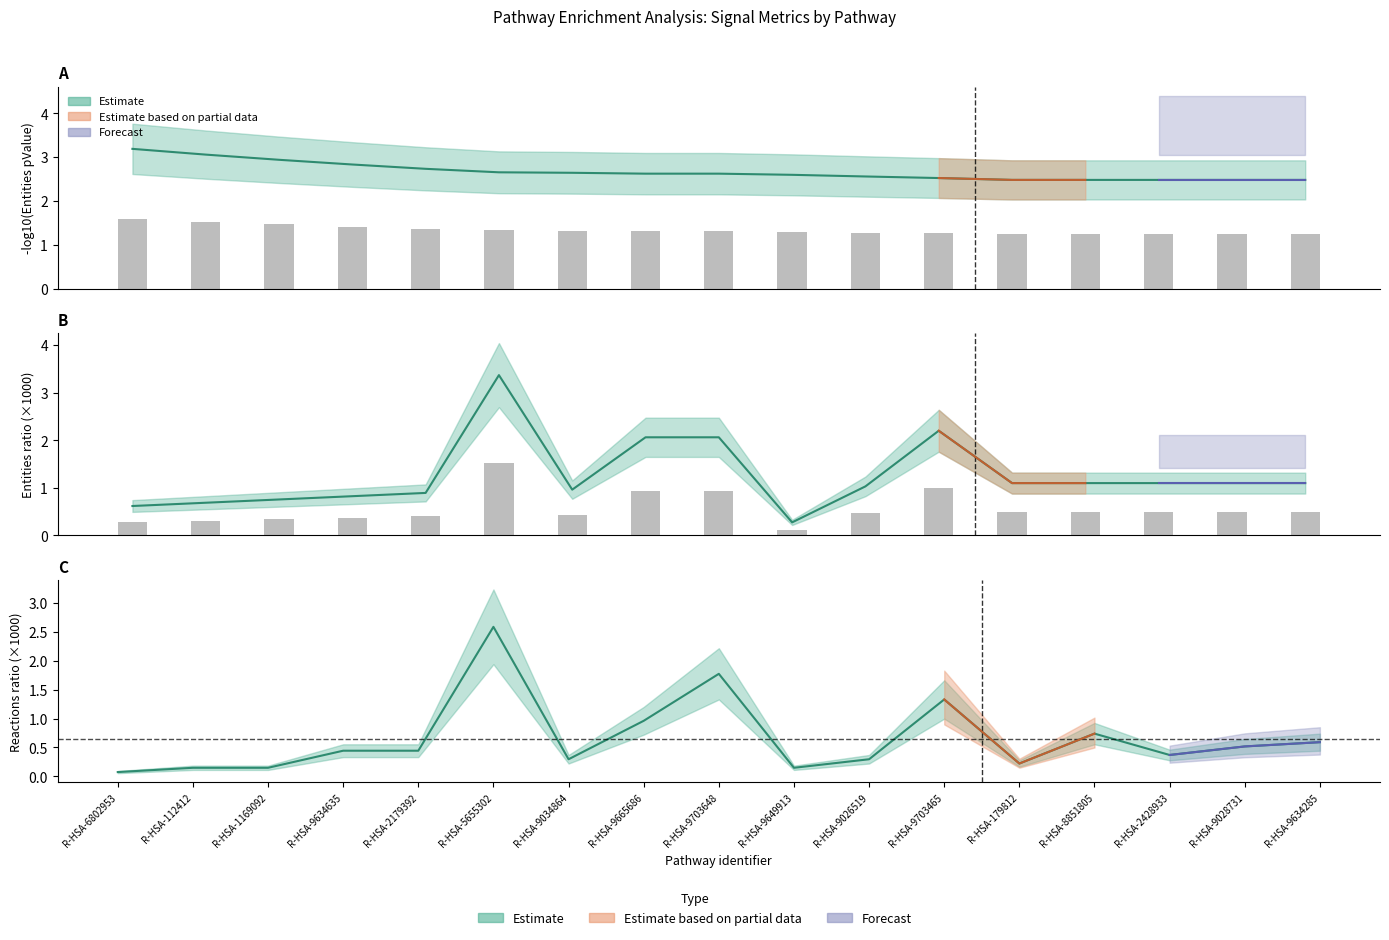

Approximately how many times larger is the value at R-HSA-9034864 compared to R-HSA-5655302?

0.1